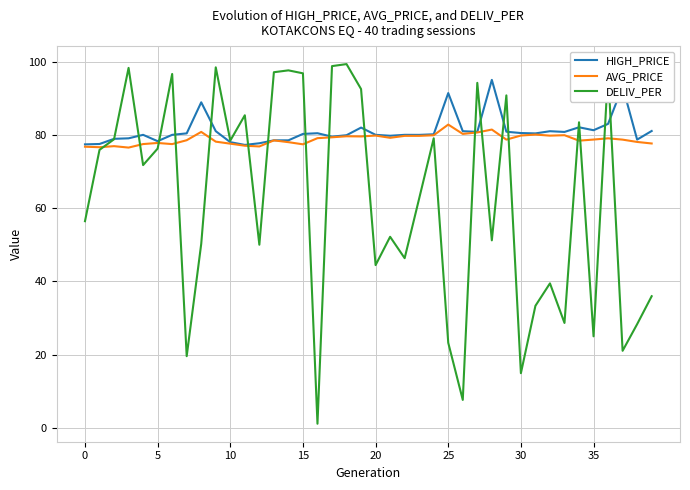

Which series has the widest spread of values?

DELIV_PER